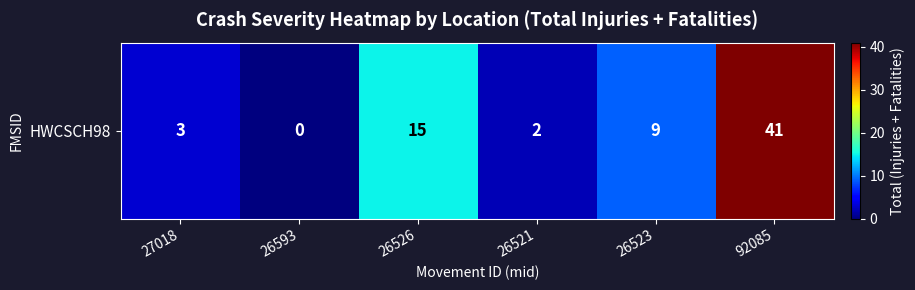

What is the maximum value shown in the chart?

41